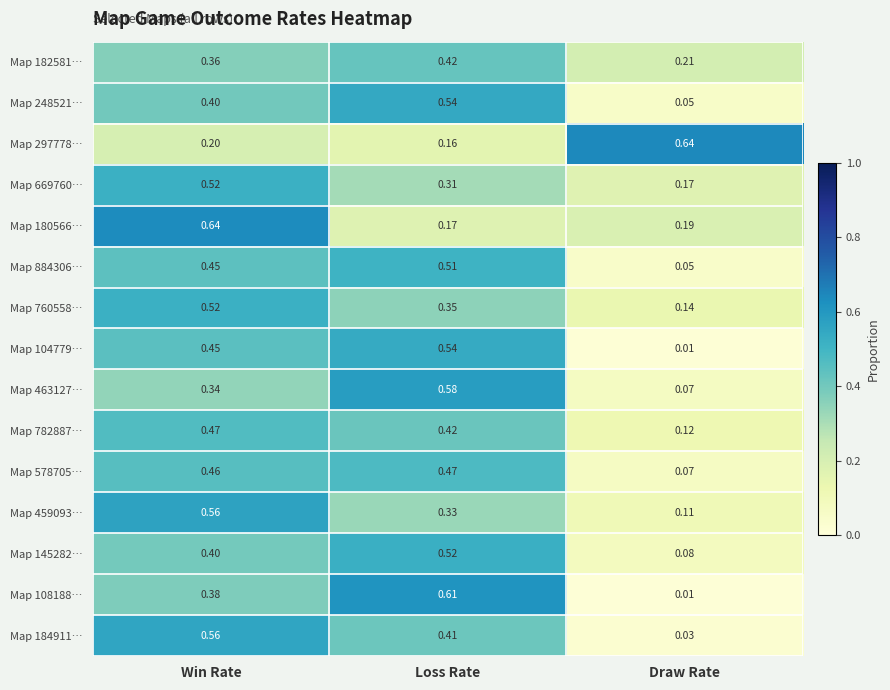

Which series has the widest spread of values?

Map 108188…